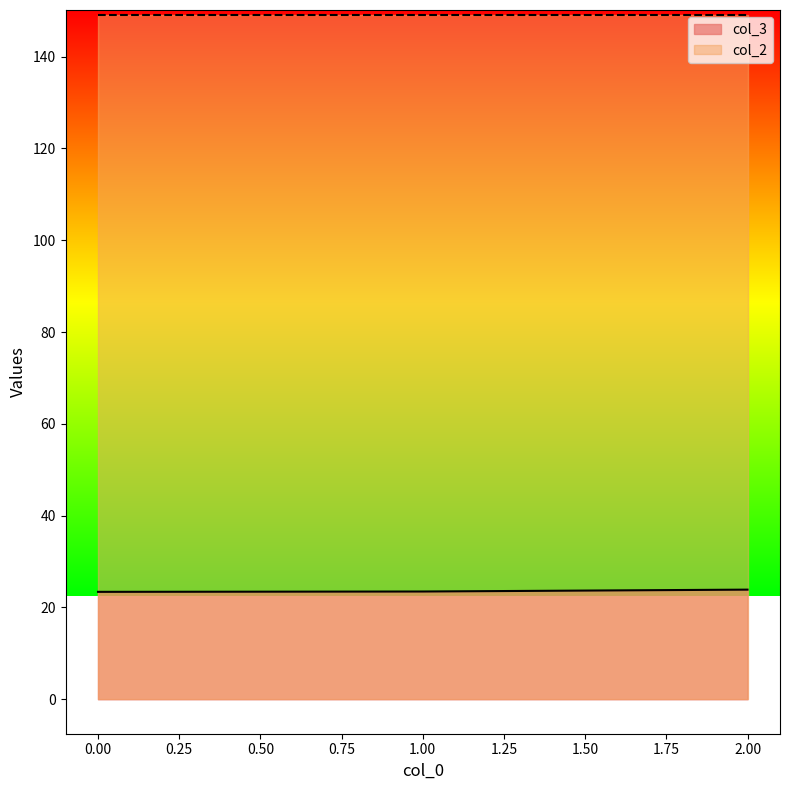

The chart shows a value of 23.5 at 1. True or false?

True